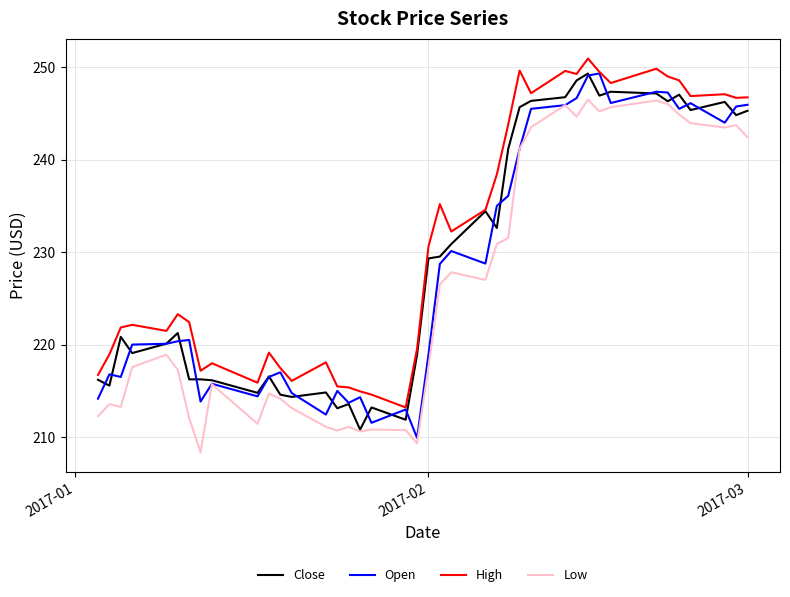

What is the highest value of the Low series?

246.5